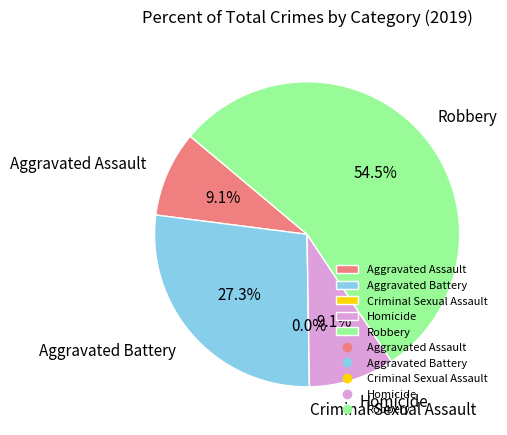

Does Criminal Sexual Assault account for over 50% of the chart?

No